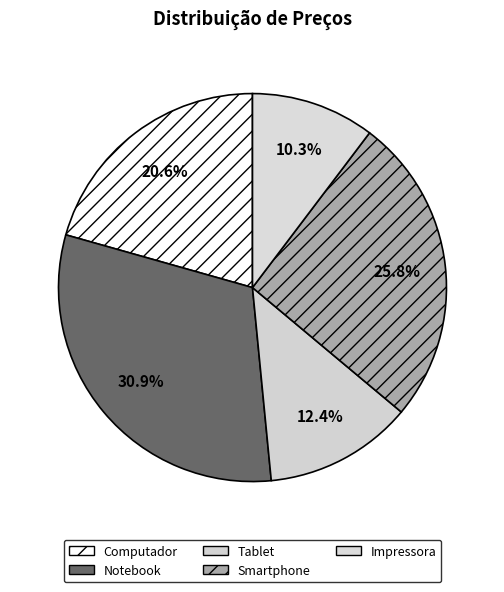

How many segments does this pie chart have?

5